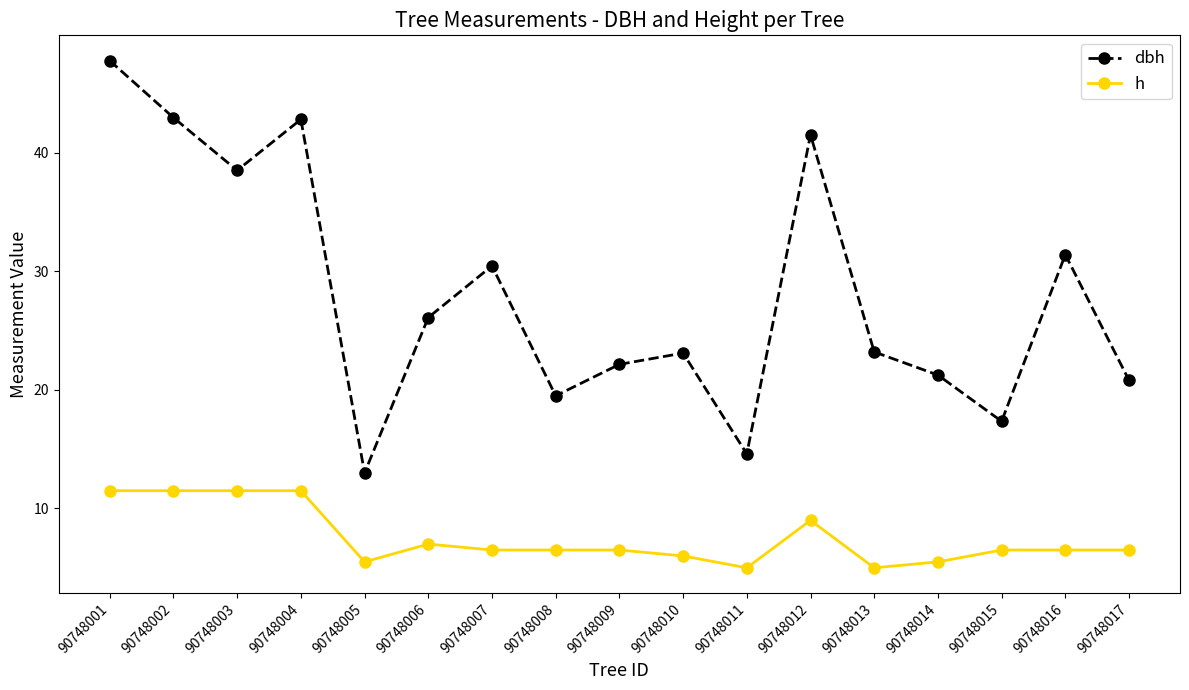

How many categories are shown in the chart?

17